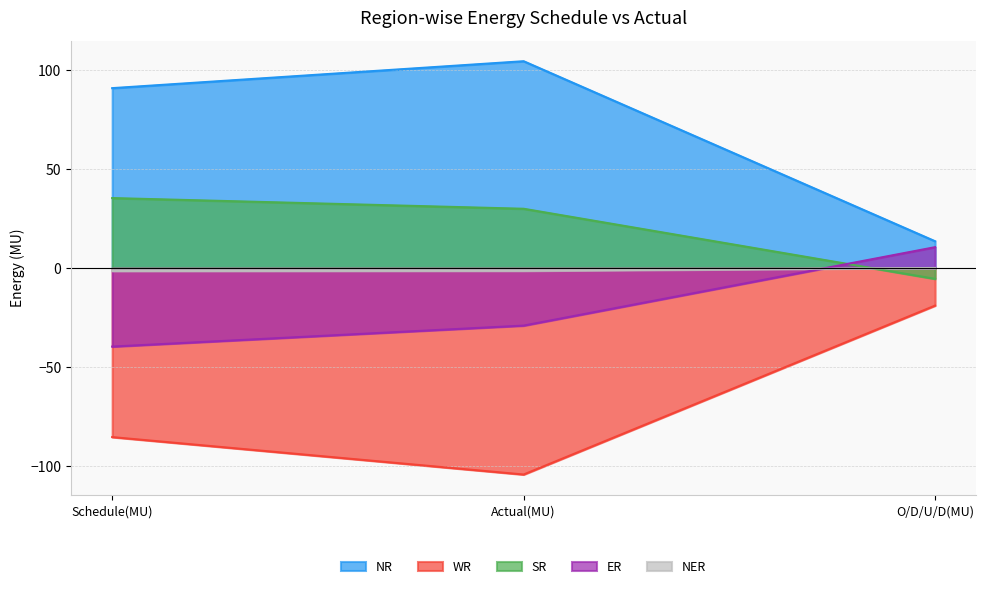

What is the sum of all NER values?

-2.6